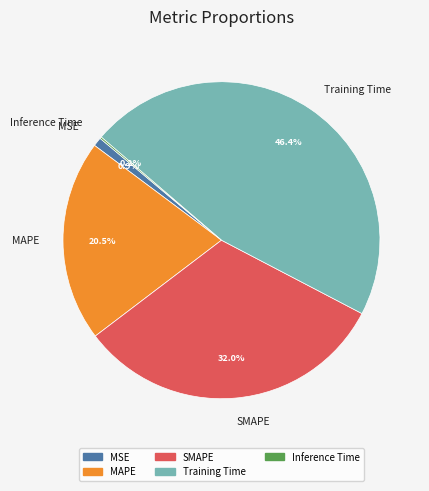

Which category has the biggest portion of the pie?

Training Time